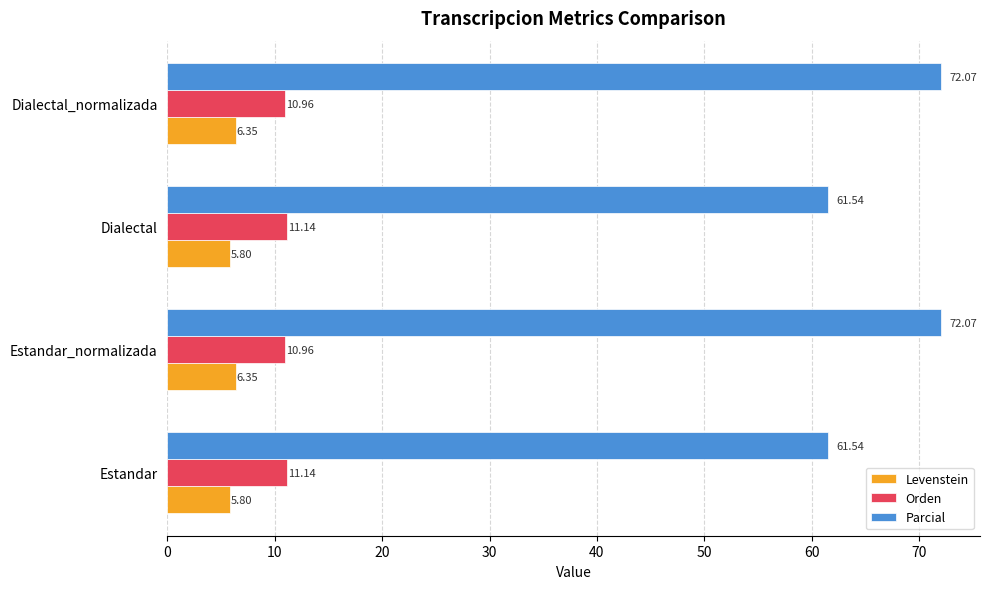

At how many categories does at least one series exceed 40?

4